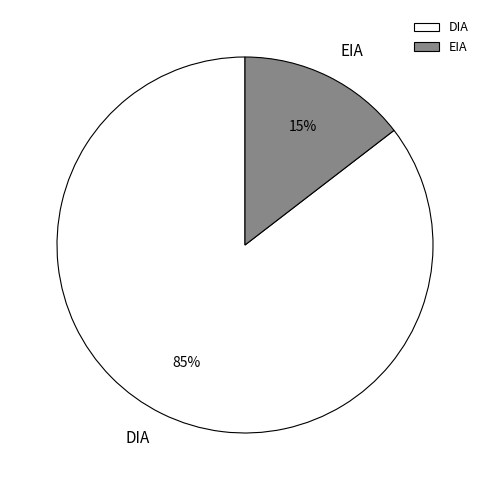

What is the smallest slice in the pie chart?

EIA